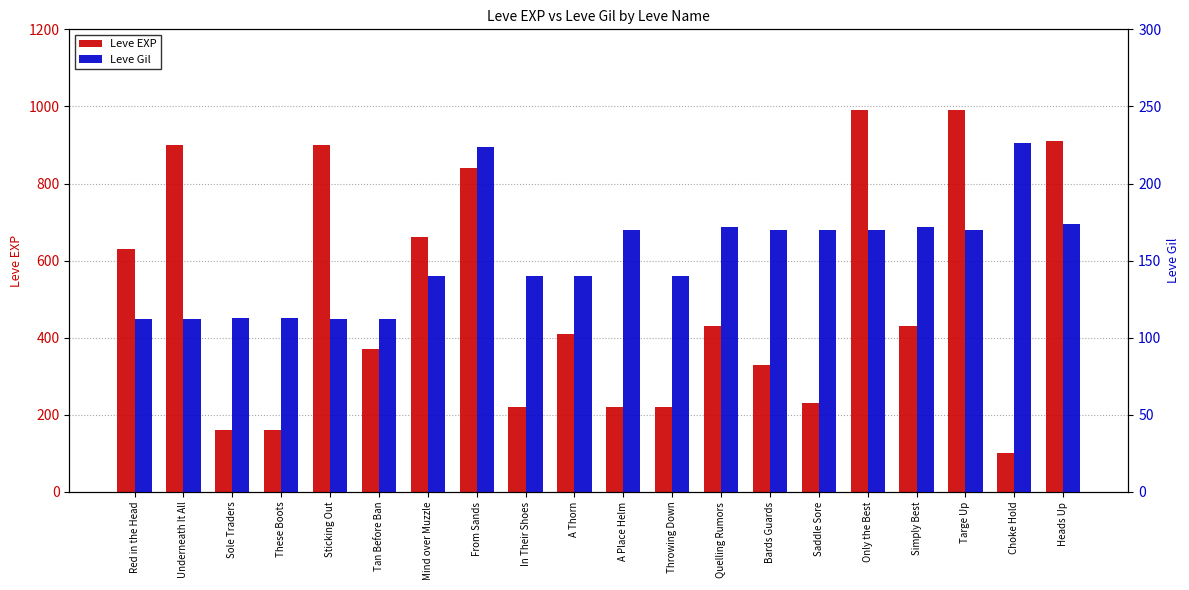

How many data points does each series have?

20